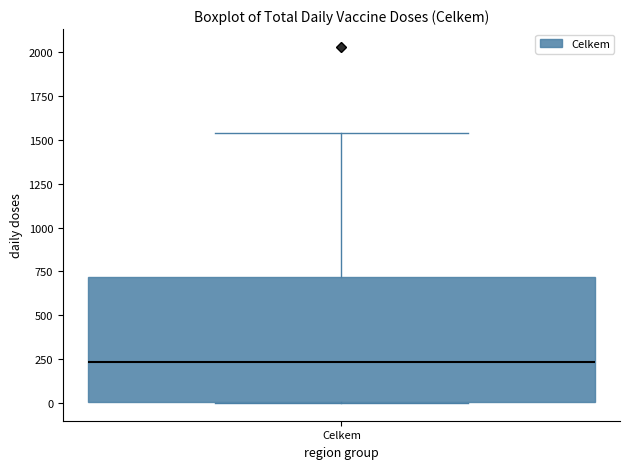

Transcribe this box plot: give where the median line is, the range the box spans, and where the two whiskers end, as read against the y-axis. The values are not printed on the chart, so give them approximately, as read against the axis.

median 250, box 0 to 700, whiskers 0 to 1550